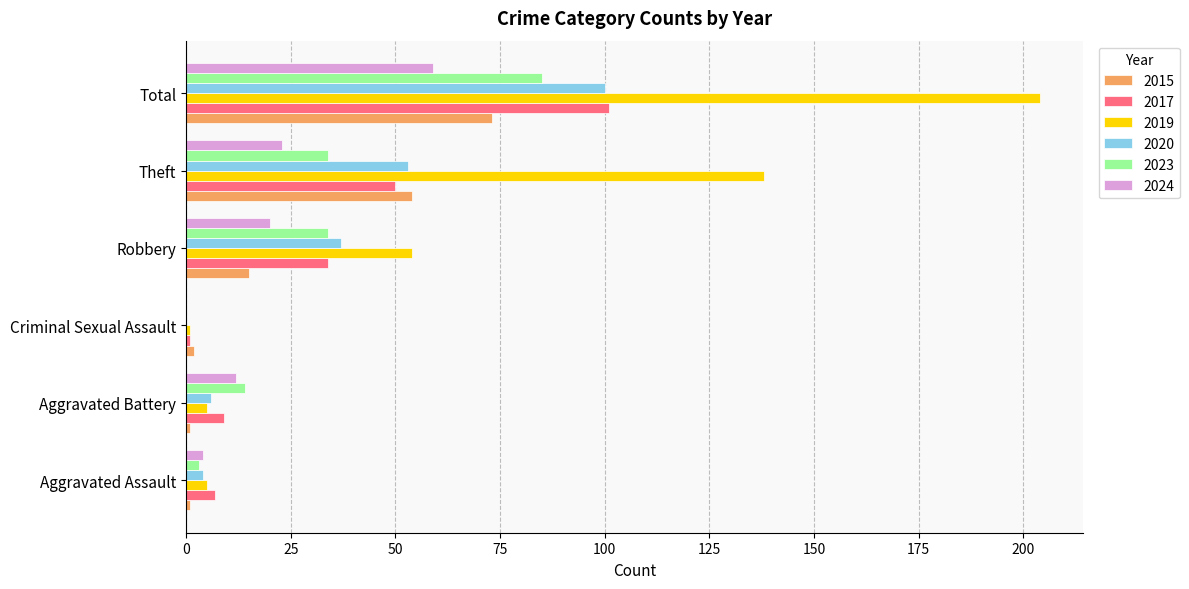

Is it true that 2019 equals 5 at Aggravated Assault?

True